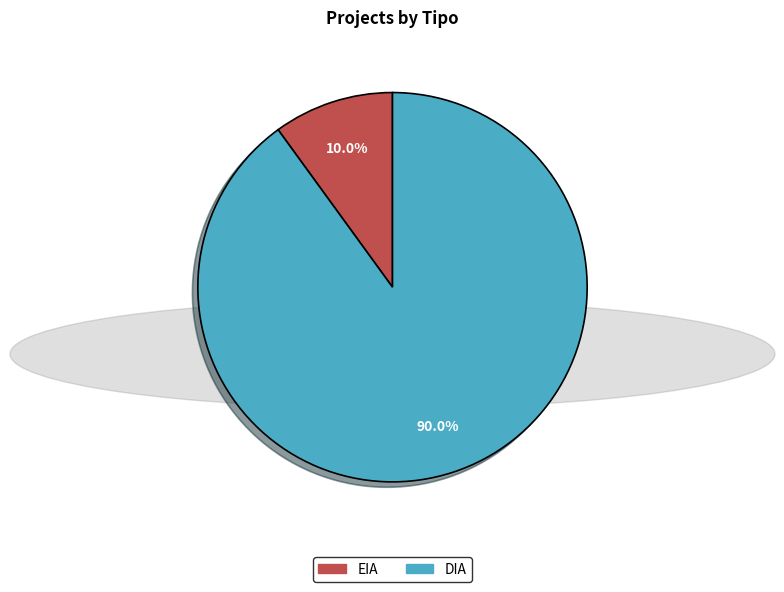

Combined, what portion of the pie is EIA and DIA?

100.0%